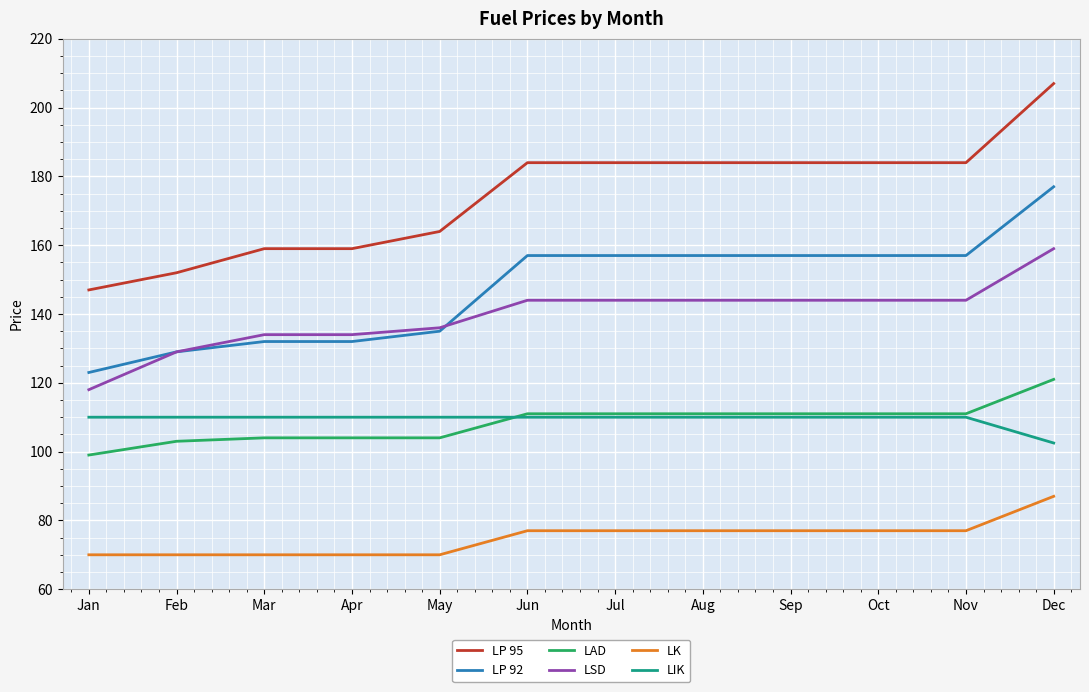

The value of LP 95 at Jan is 147.0. True or false?

True